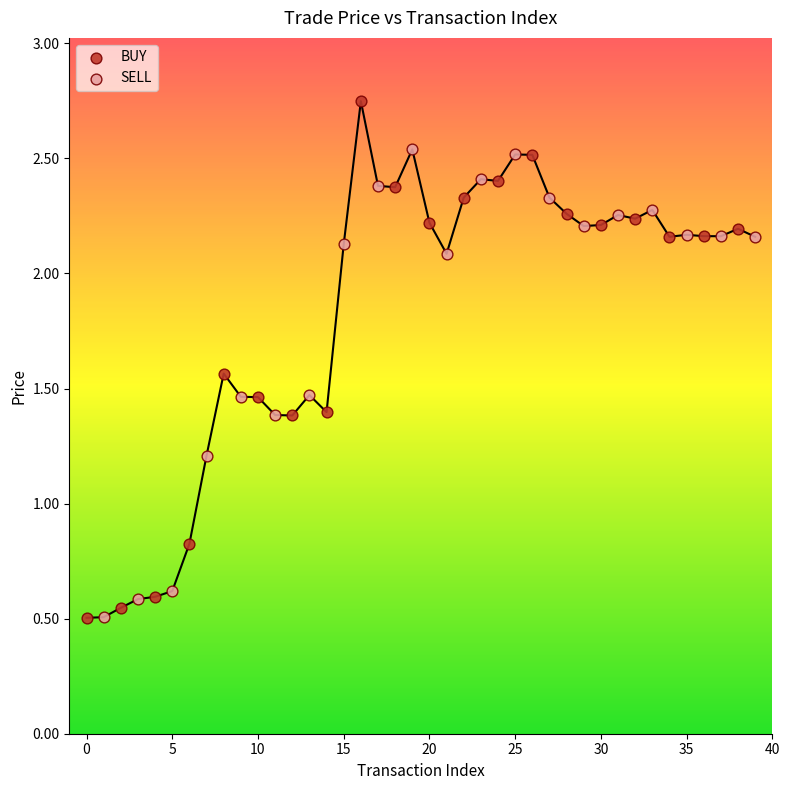

Which series reaches the maximum Y coordinate?

BUY